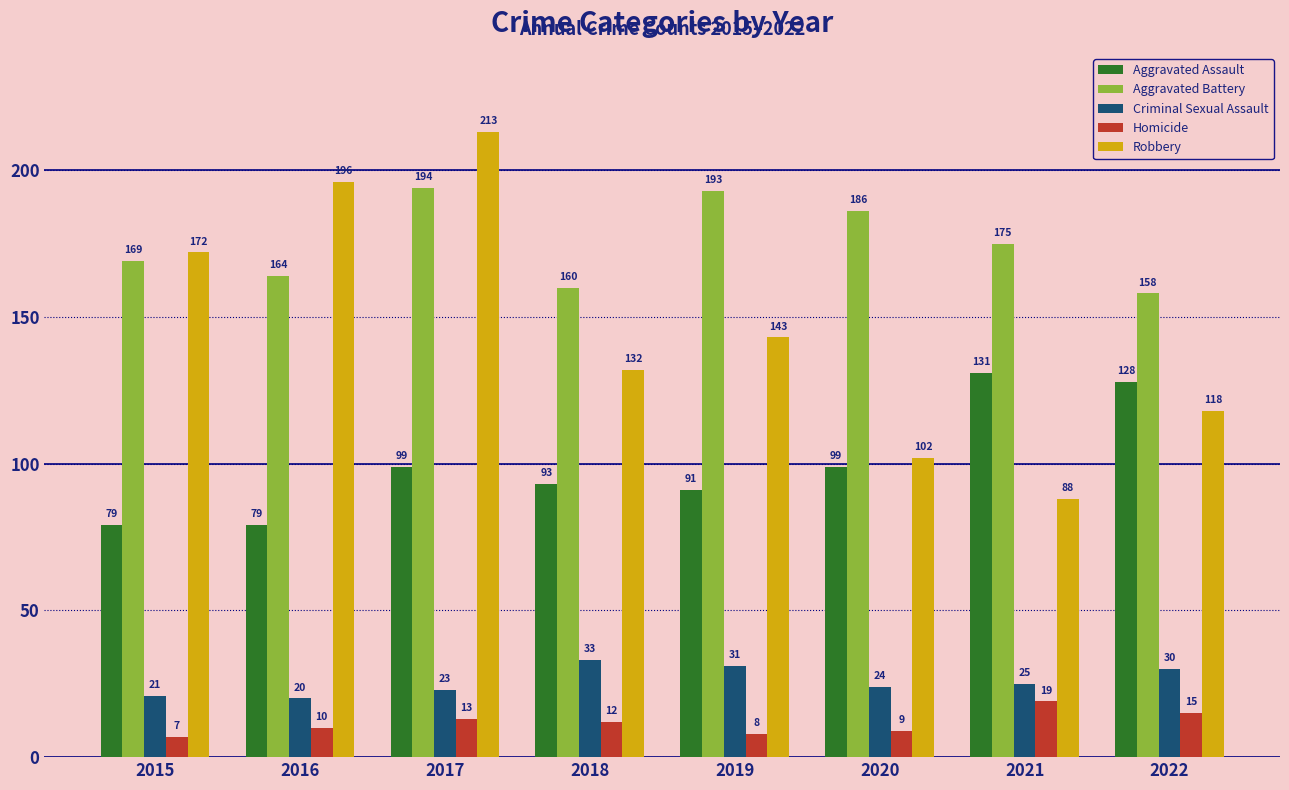

What is the value of the Aggravated Assault bar at the 2nd from the left?

79